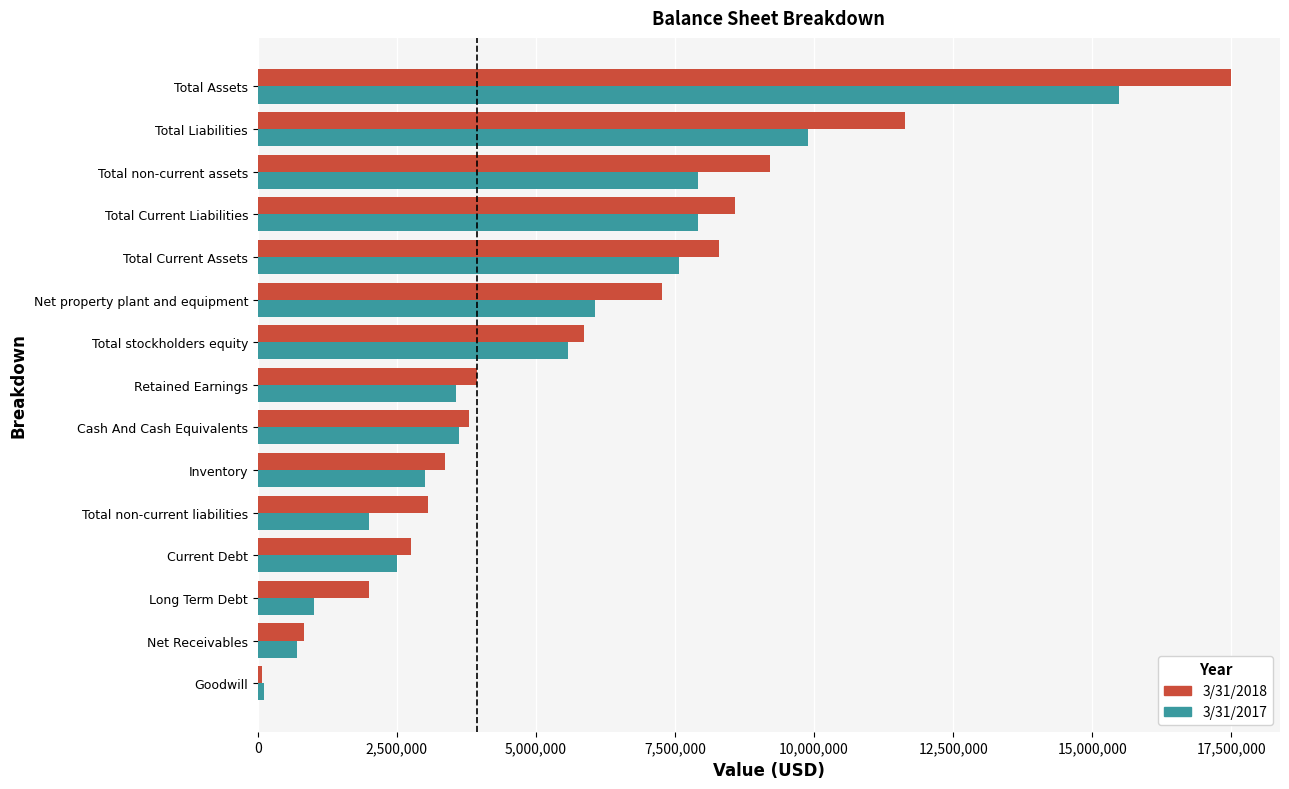

Which series has the largest total across all categories?

3/31/2018